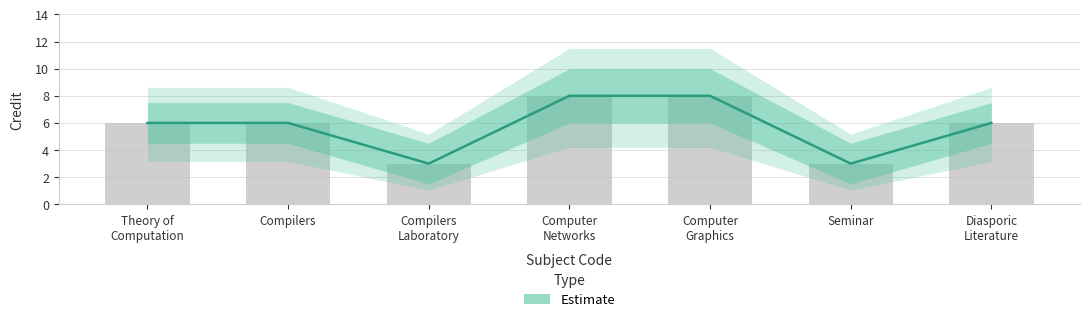

What is the change in value from Computer
Graphics to Diasporic
Literature?

-2